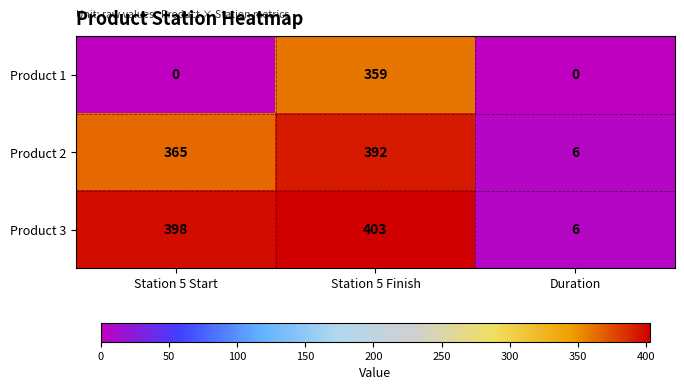

Where is Product 3 nearest to the value 204?

Station 5 Start